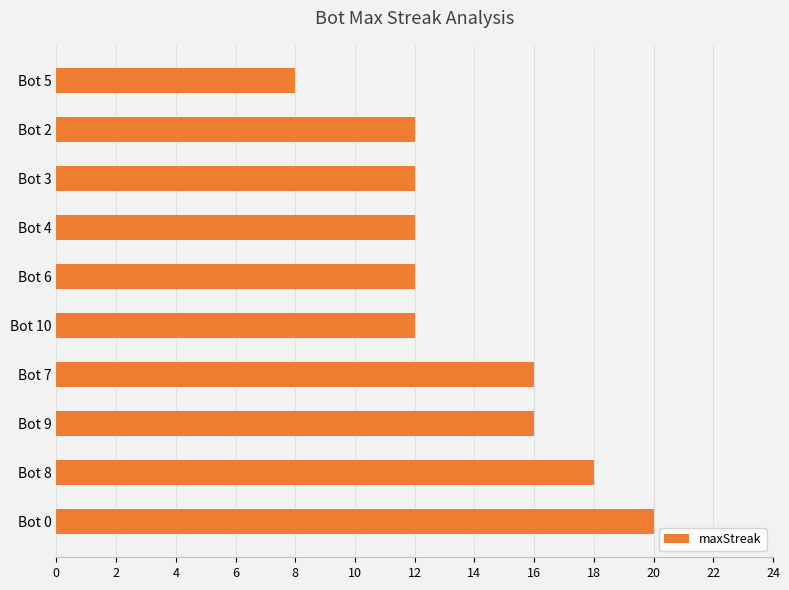

What is the difference between the maximum and second lowest values?

8